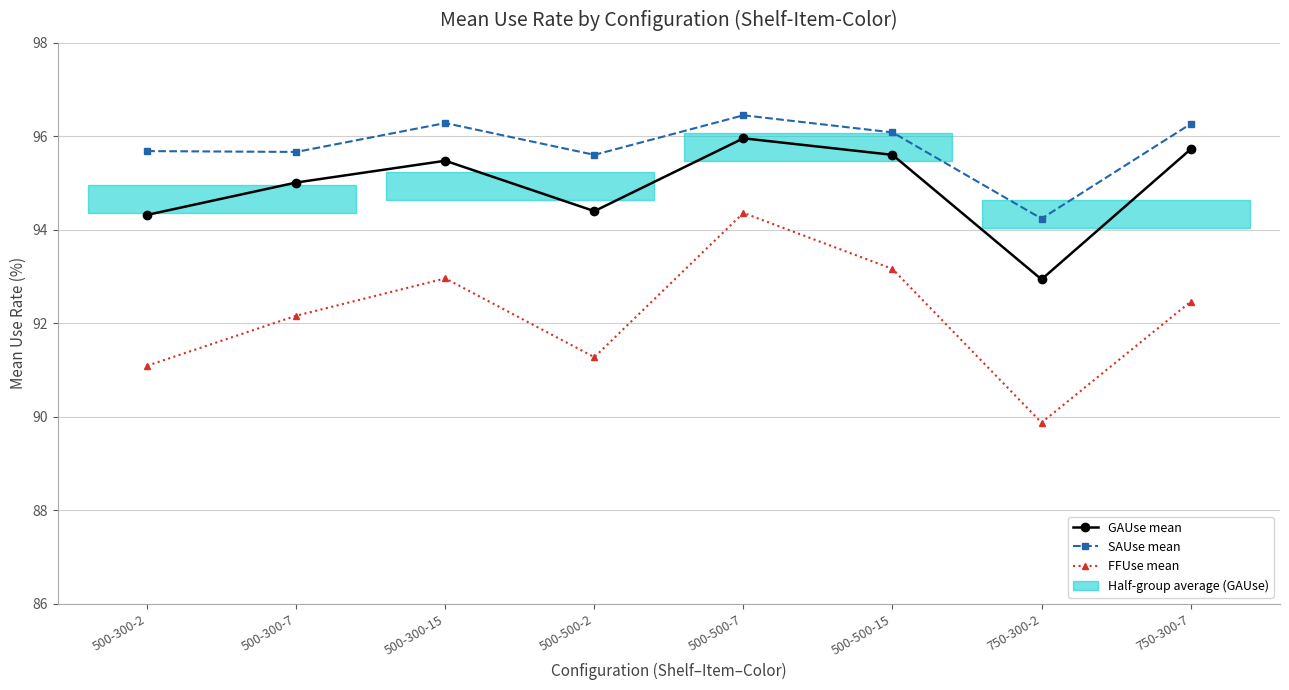

Read the SAUse mean value at 500-300-2.

95.7